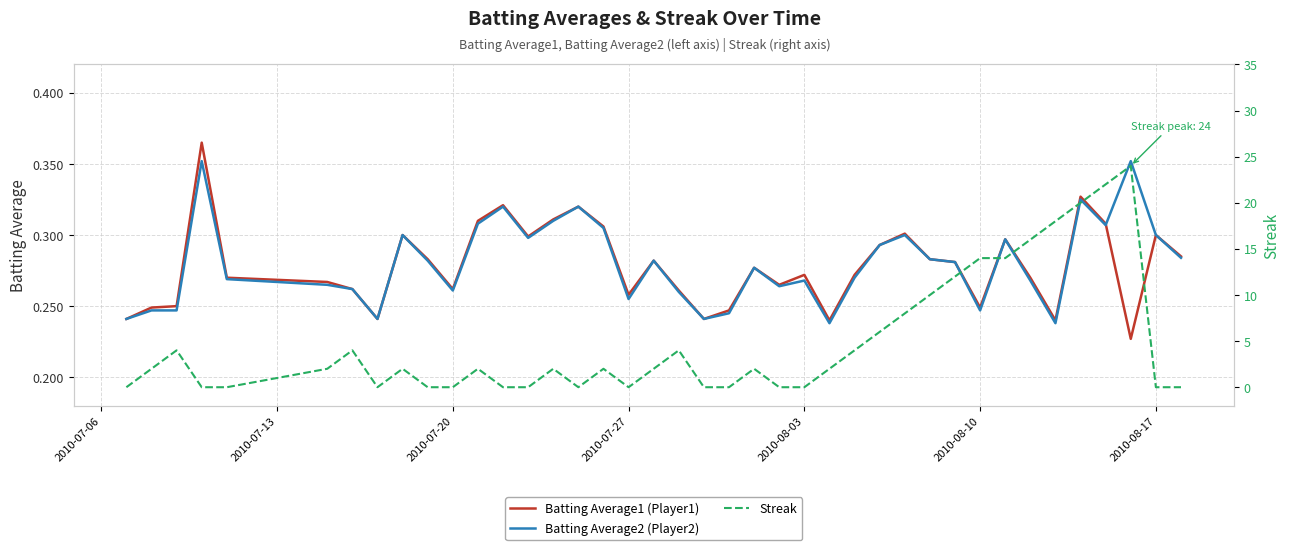

The value of Batting Average2 (Player2) at 2010-08-10 is 0.4. True or false?

False